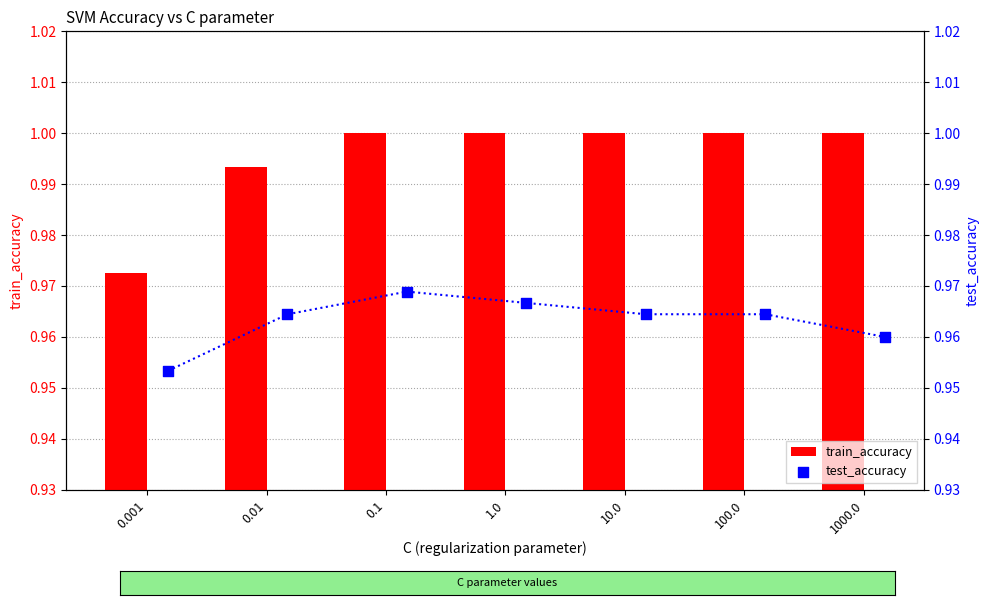

What are all the series names shown in the legend?

train_accuracy, test_accuracy